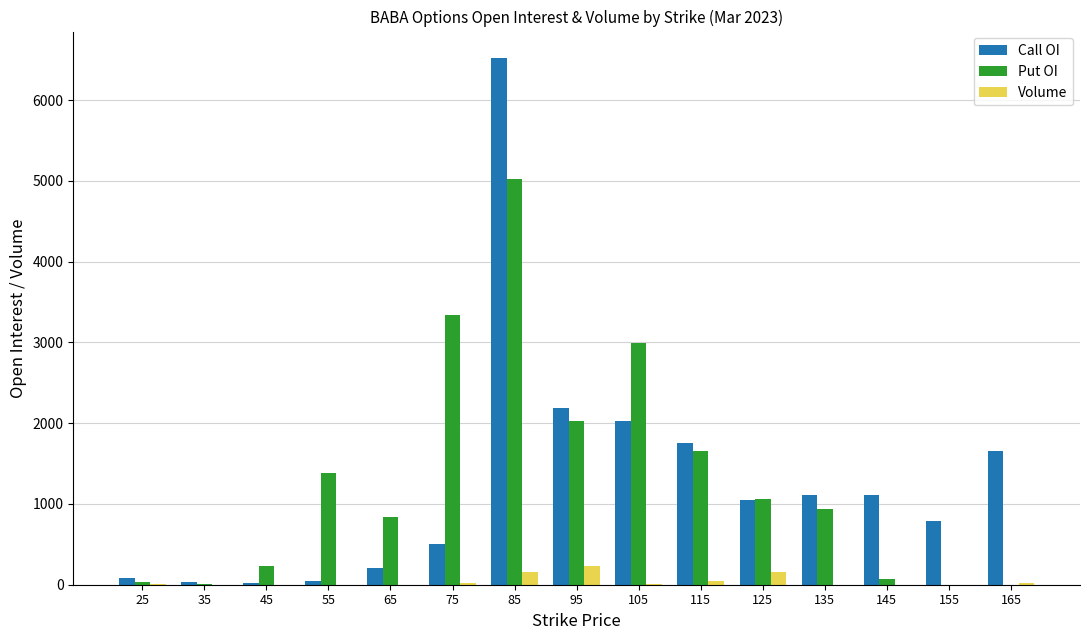

The Call OI series shows 1115 at 145. True or false?

True